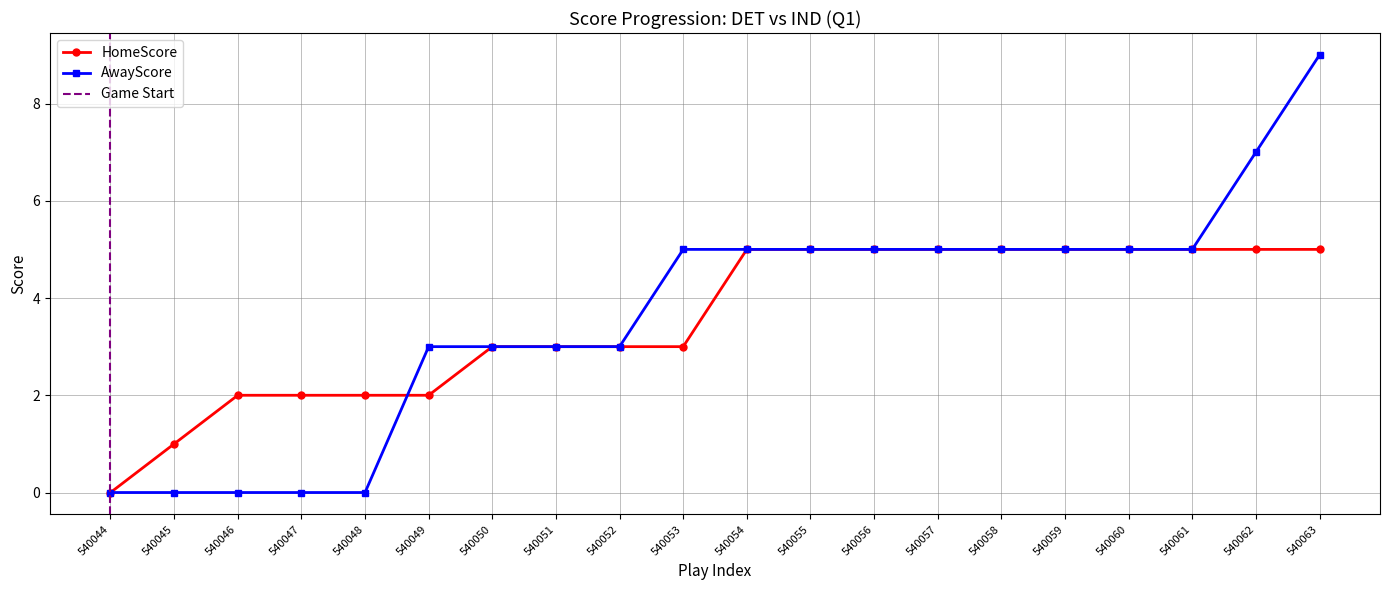

How many times do HomeScore and AwayScore cross each other?

1